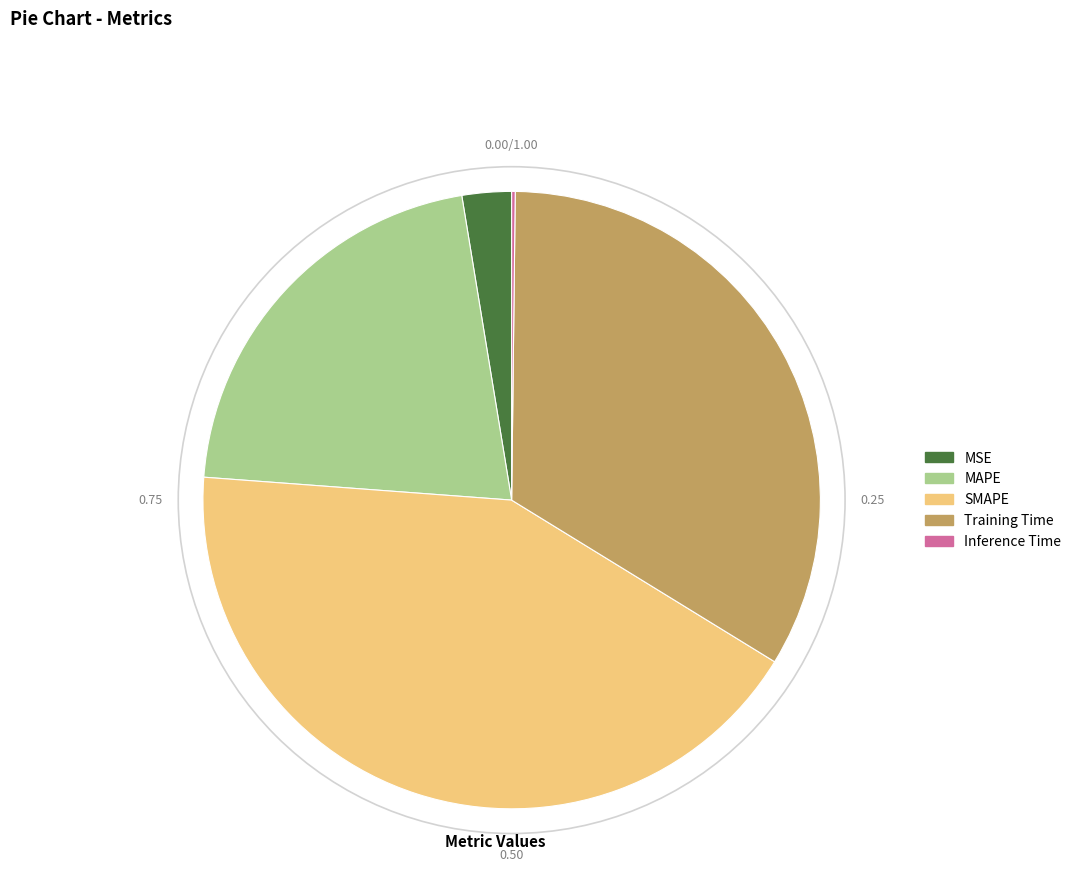

Combined, do Training Time and MAPE account for over 50%?

Yes